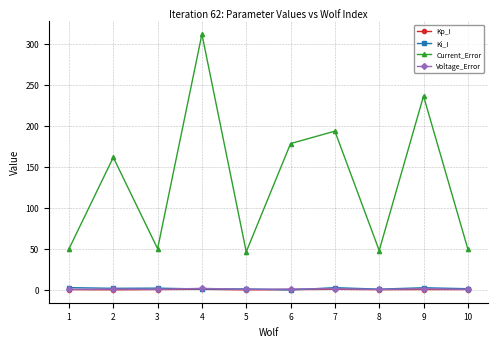

What is the difference between the highest and lowest values at 10?

49.3